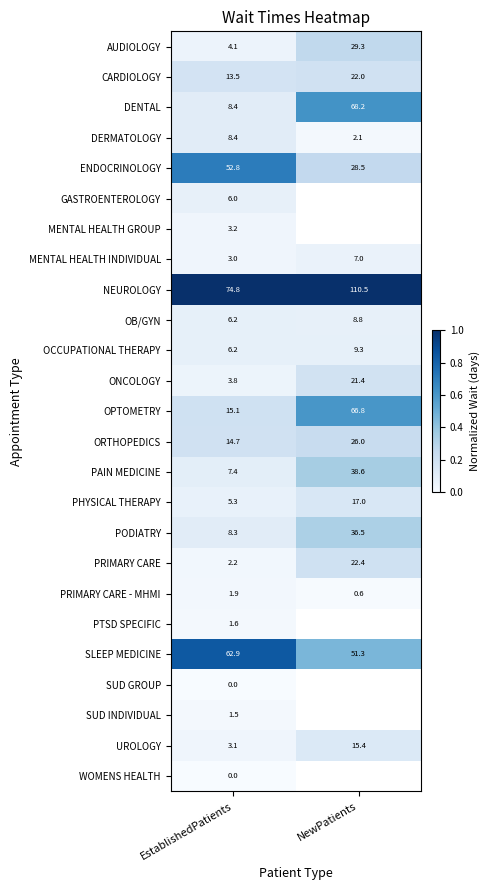

Is the value of ENDOCRINOLOGY at NewPatients greater than the value of WOMENS HEALTH at EstablishedPatients?

Yes